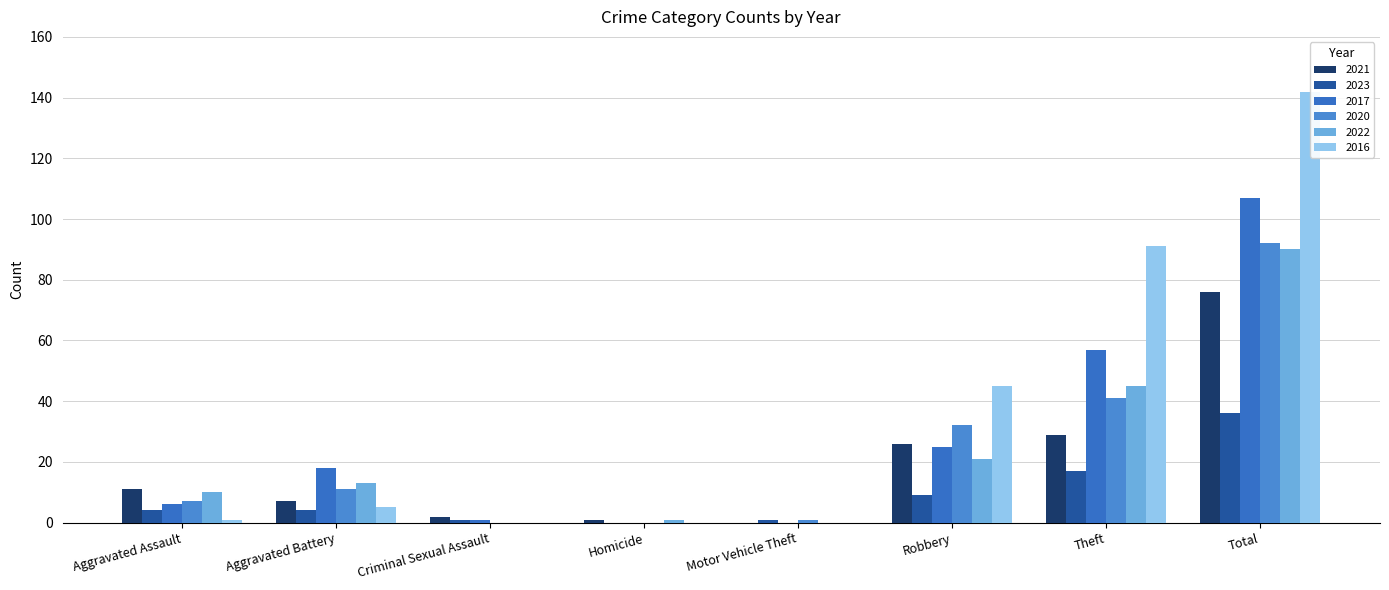

Rank the categories by 2020 value from highest to lowest.

Total, Theft, Robbery, Aggravated Battery, Aggravated Assault, Motor Vehicle Theft, Criminal Sexual Assault, Homicide